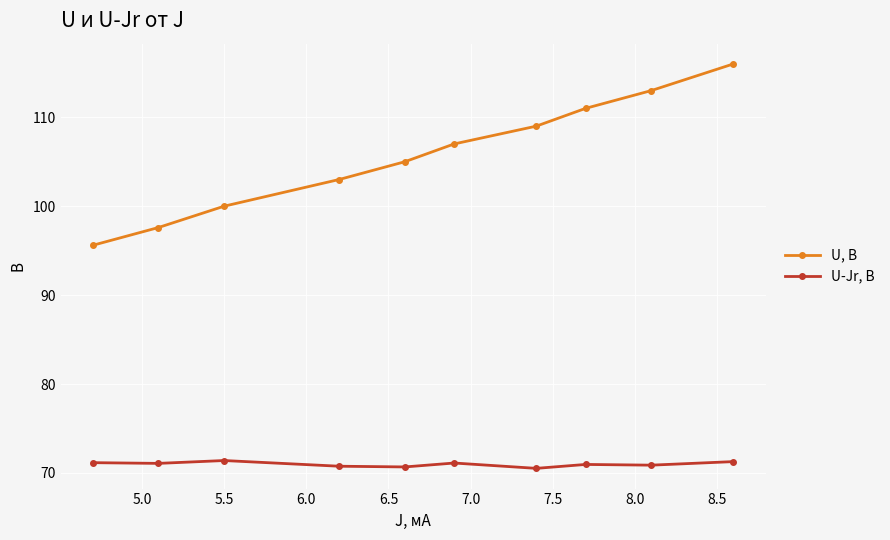

True or false: U-Jr, В and U, В intersect in this chart.

False